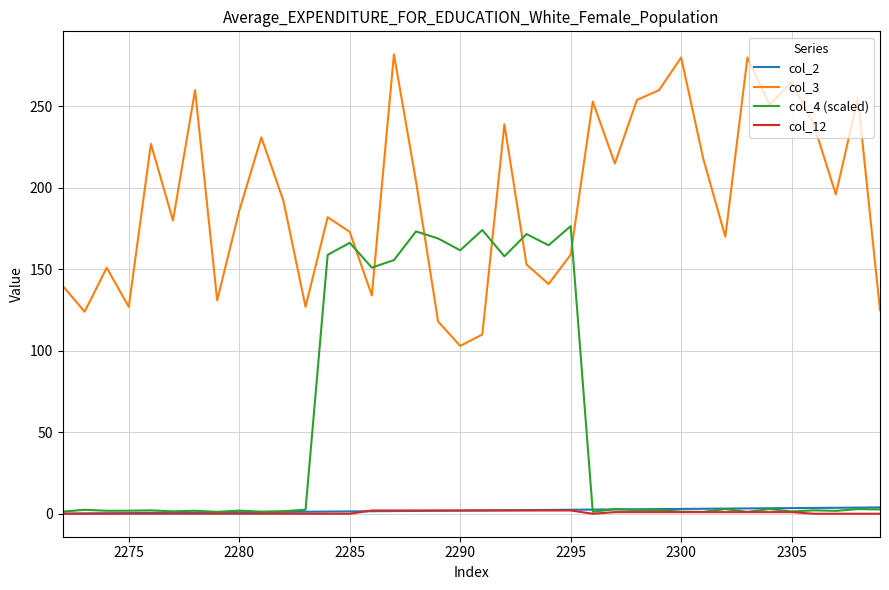

What is the difference between the maximum and minimum values in the col_12 series?

2.0